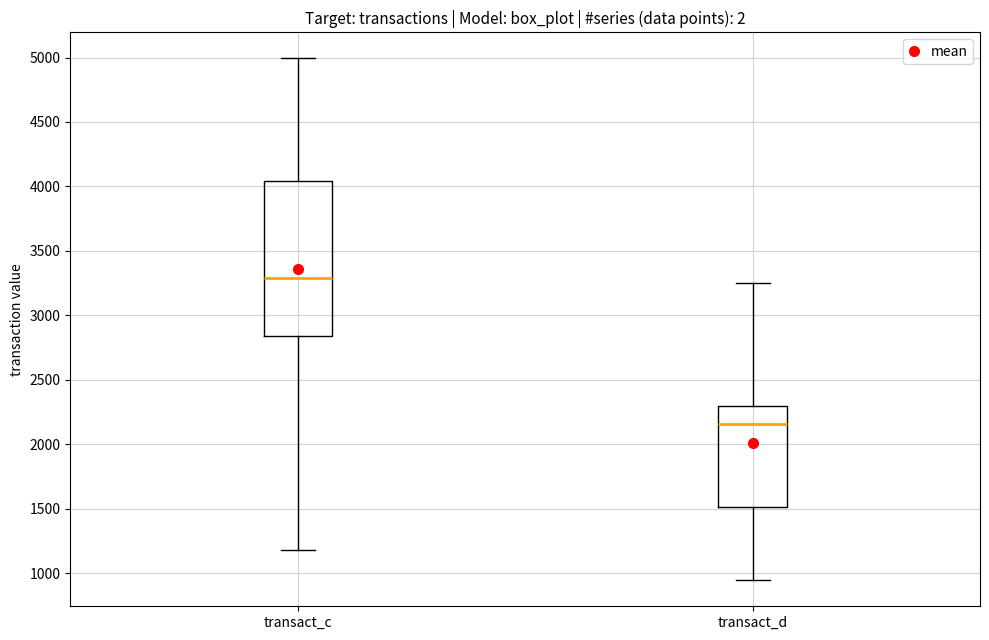

Where does the upper whisker of the box for transact_c end on the y-axis? The values are not printed on the chart, so give them approximately, as read against the axis.

5000